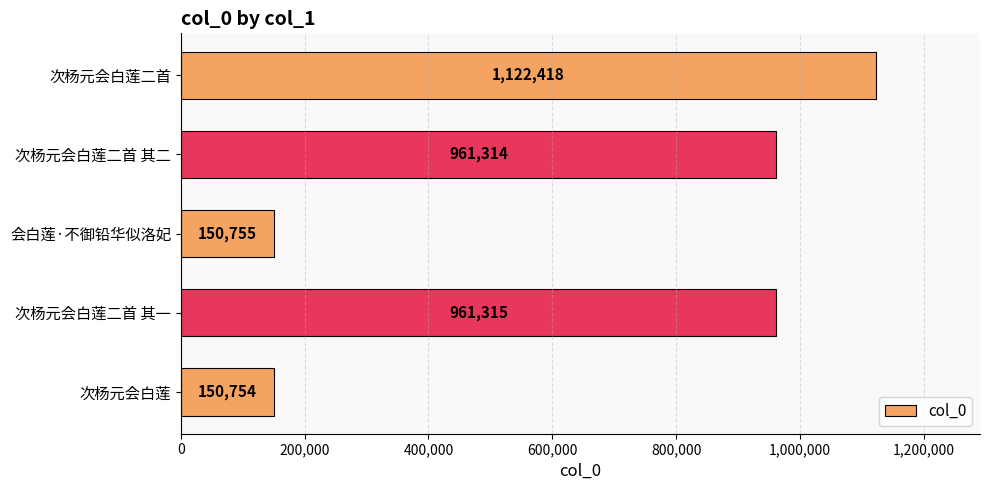

What is the change in value from 次杨元会白莲二首 to 次杨元会白莲二首 其二?

-161104